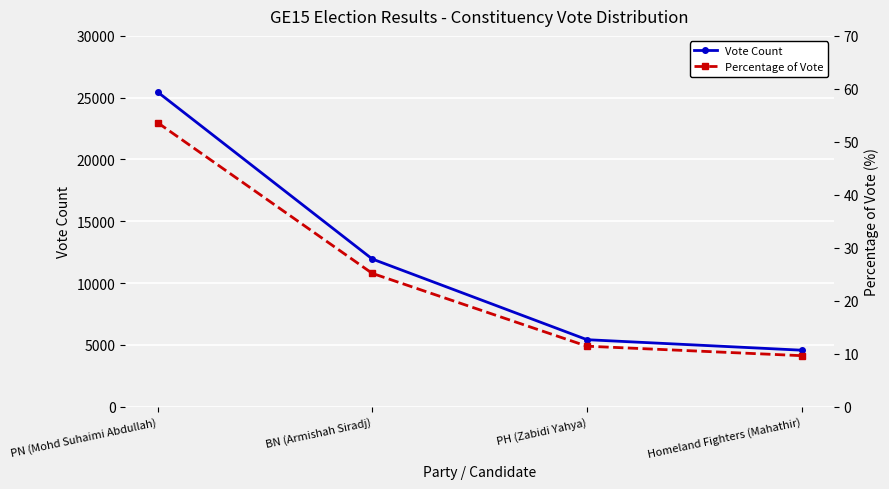

Which series has the largest total across all categories?

Vote Count